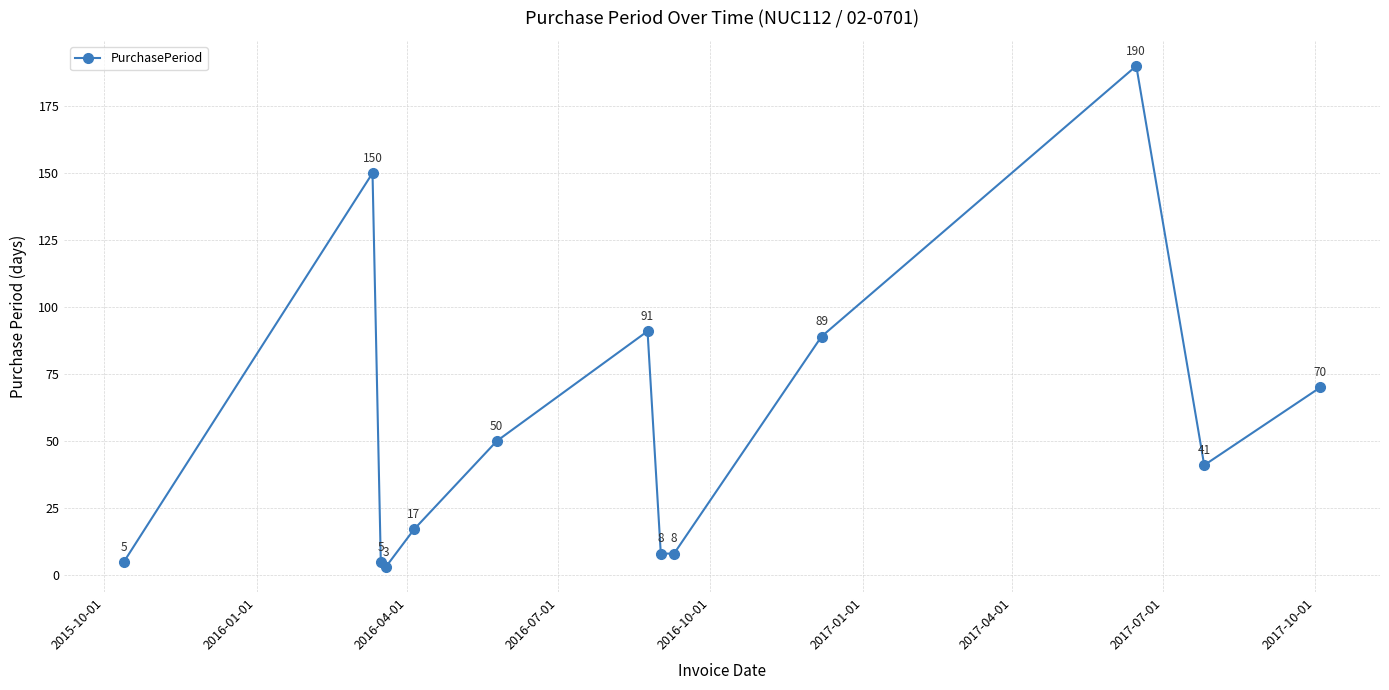

What is the minimum value shown in the chart?

3